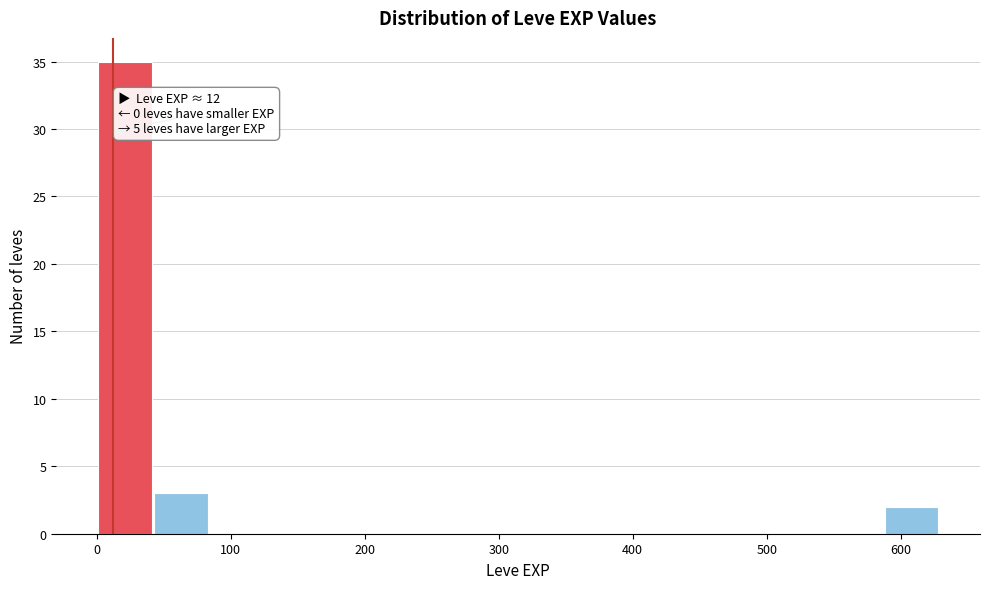

Which range on the x-axis has the tallest bar?

0 to 40